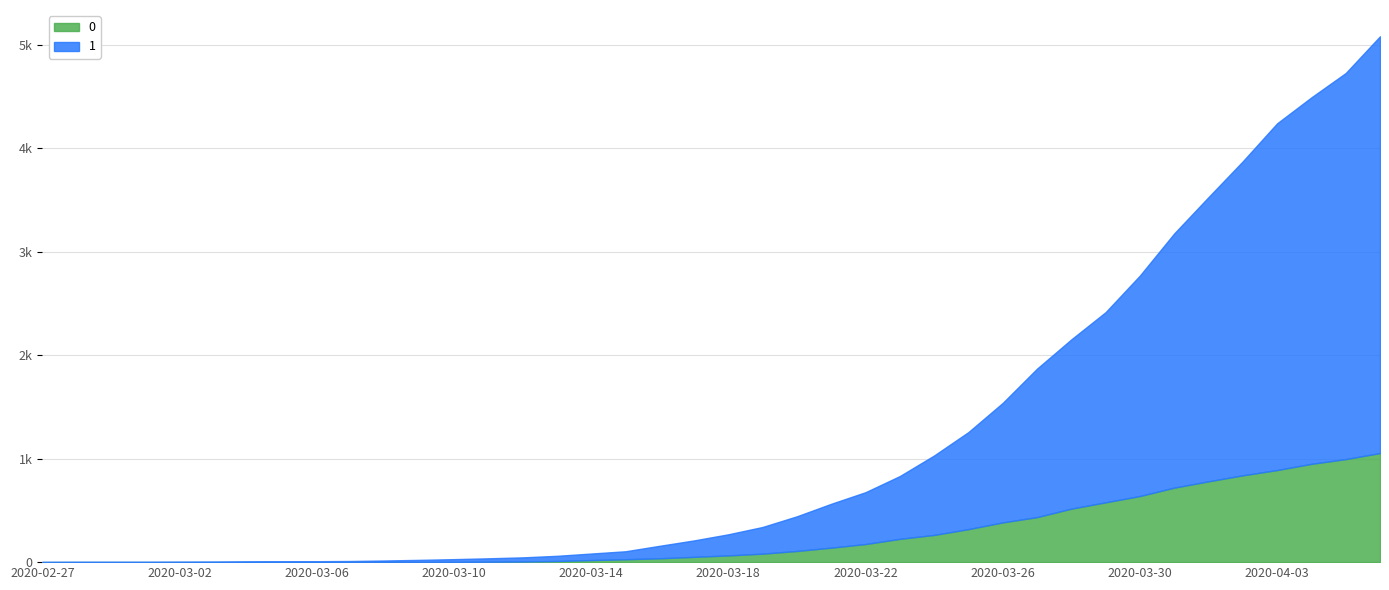

At which category is the sum across all series the highest?

2020-04-06